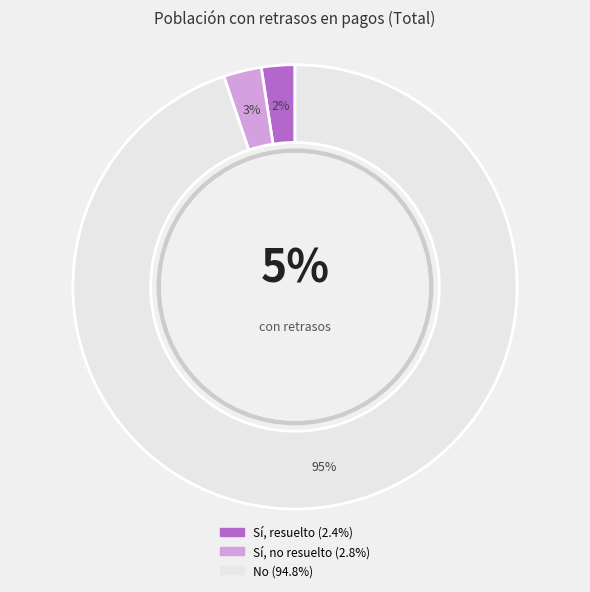

True or false: No accounts for 95% of the total.

True